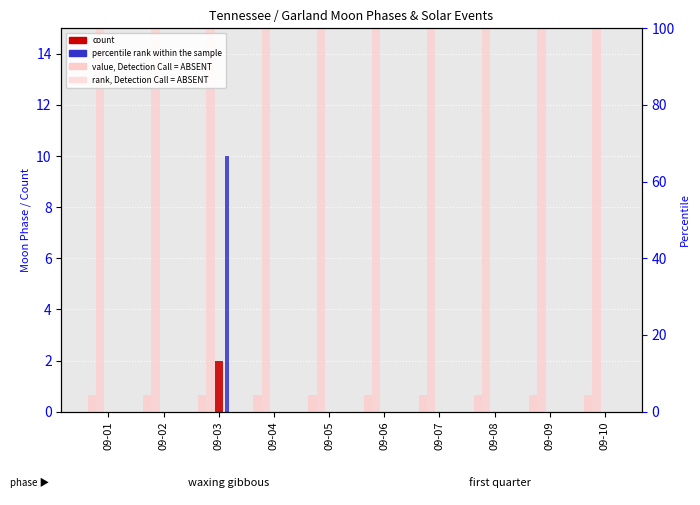

The value of count at 09-10 is 0.0. True or false?

True